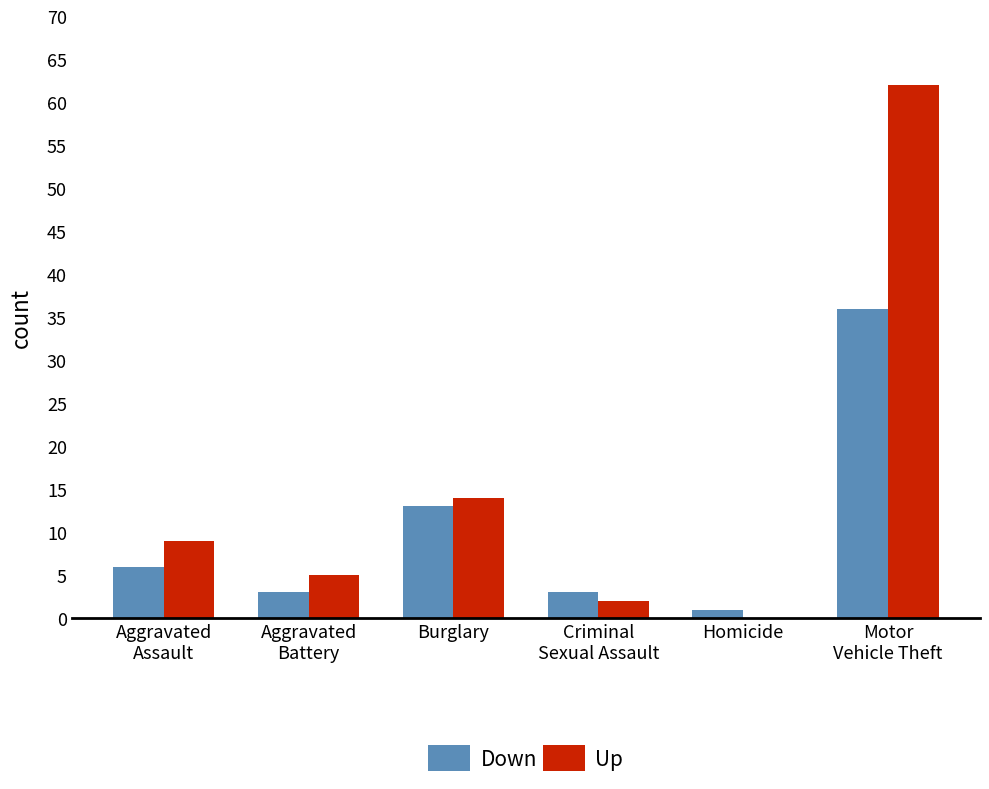

Which series has the largest total across all categories?

Up